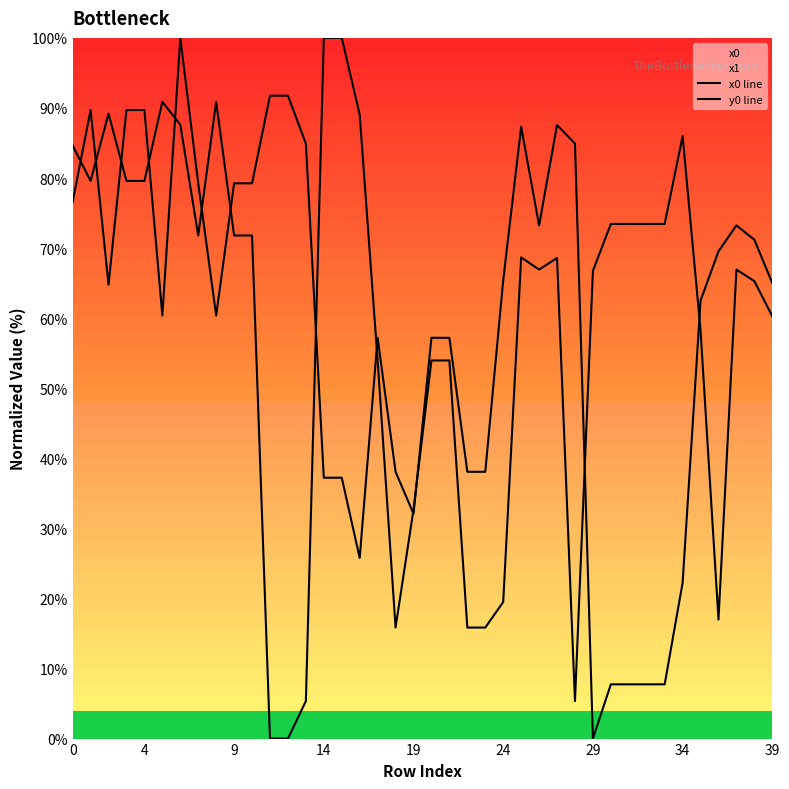

What is the approximate value of x0 line at 33?

73.4